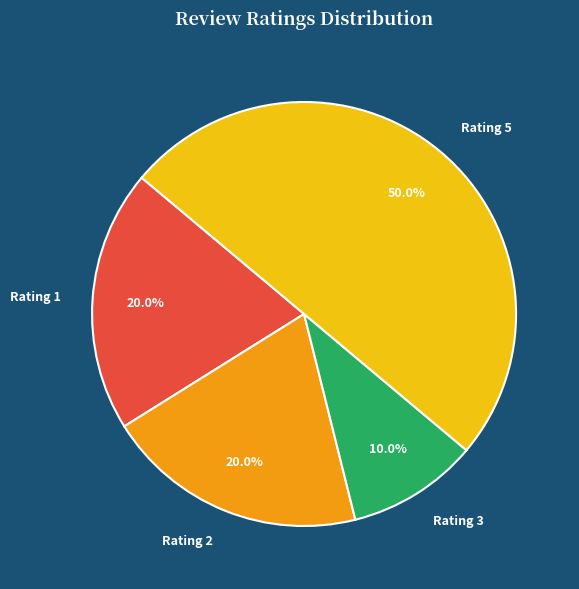

What is the ratio of the value at Rating 2 to the value at Rating 5?

0.4